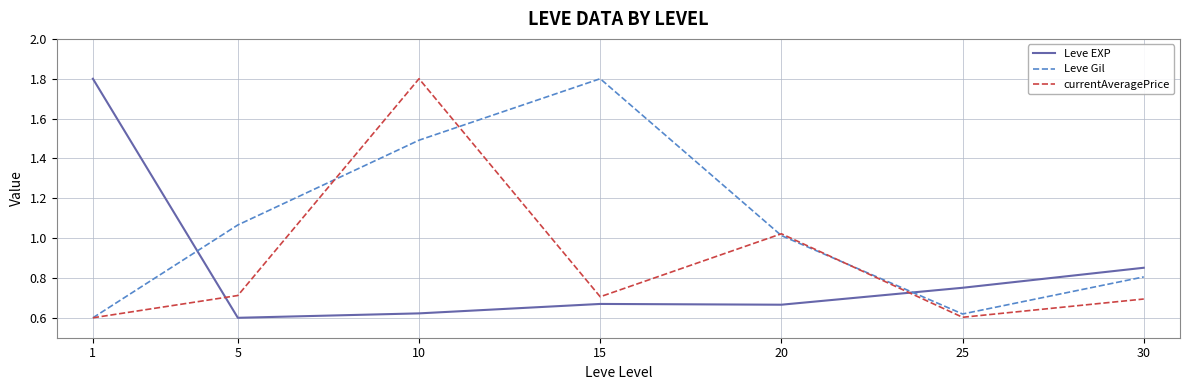

At 5, list the series in order from smallest to largest.

Leve EXP, currentAveragePrice, Leve Gil